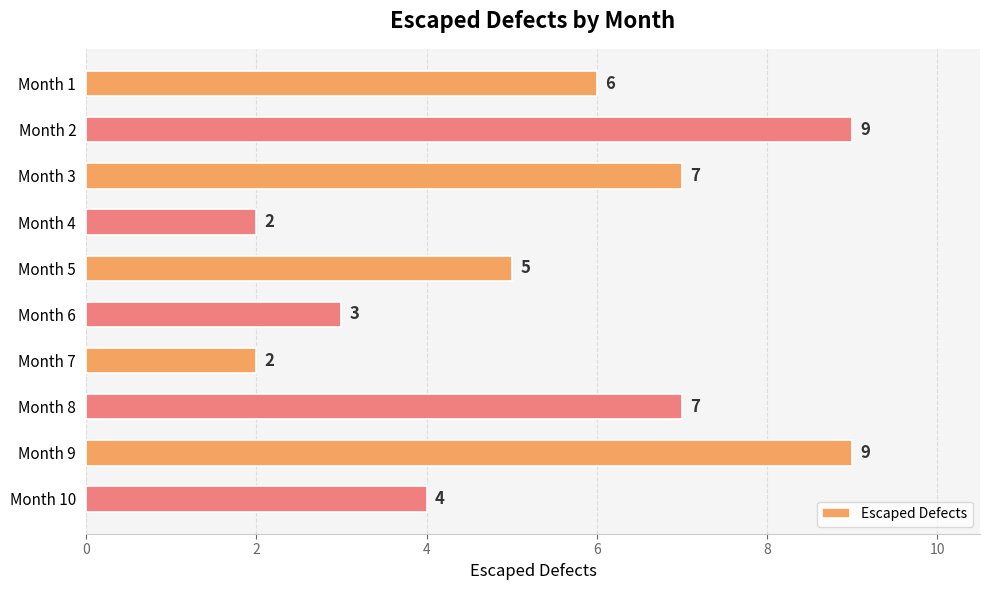

How many values are below 6?

5